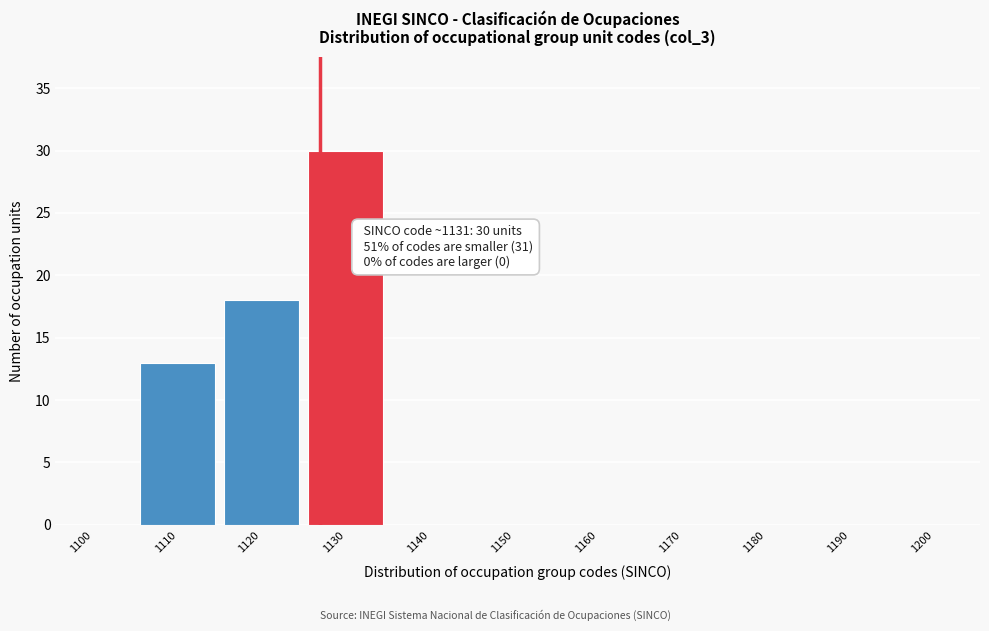

Reading right to left, list all the values displayed in this chart.

1200=0	1190=0	1180=0	1170=0	1160=0	1150=0	1140=0	1130=30	1120=18	1110=13	1100=0